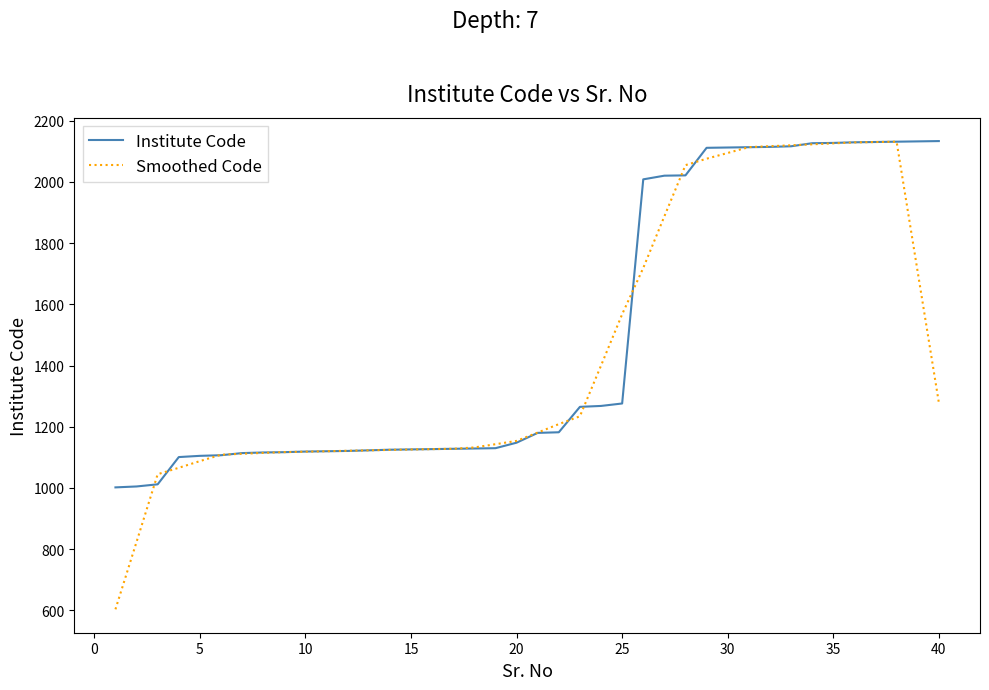

What is the minimum value for Institute Code?

1002.0